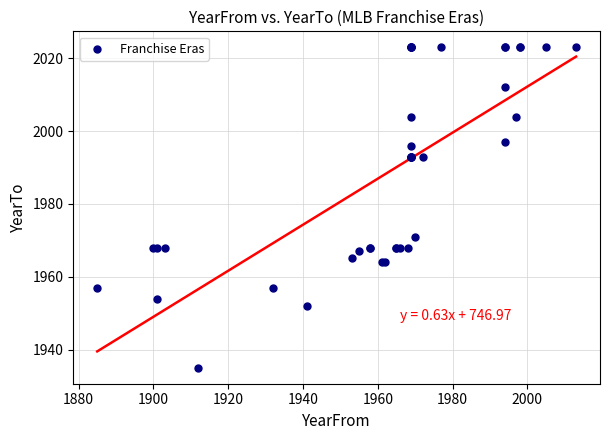

What Y value in the scatter plot is closest to 1979?

1971